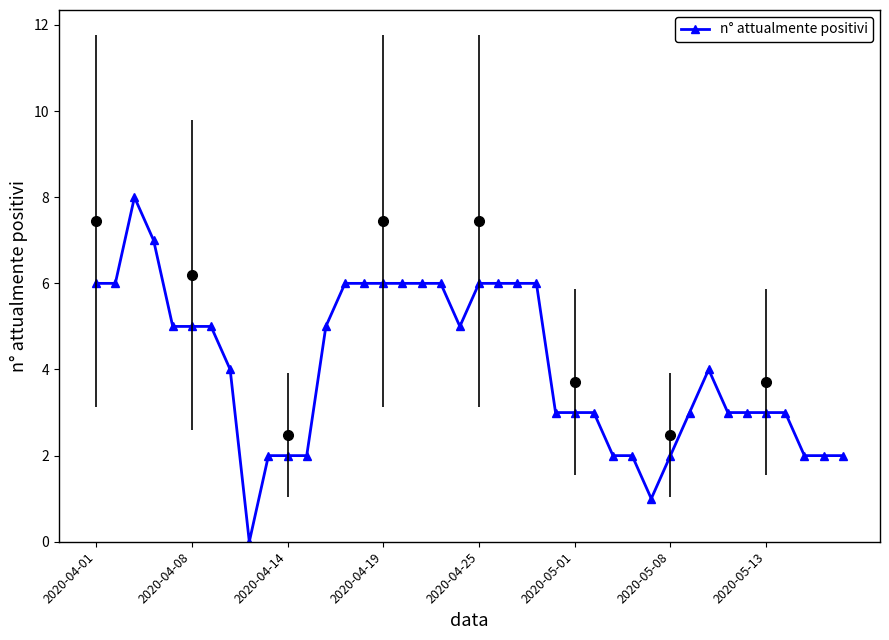

What is the difference between the maximum and minimum values?

8